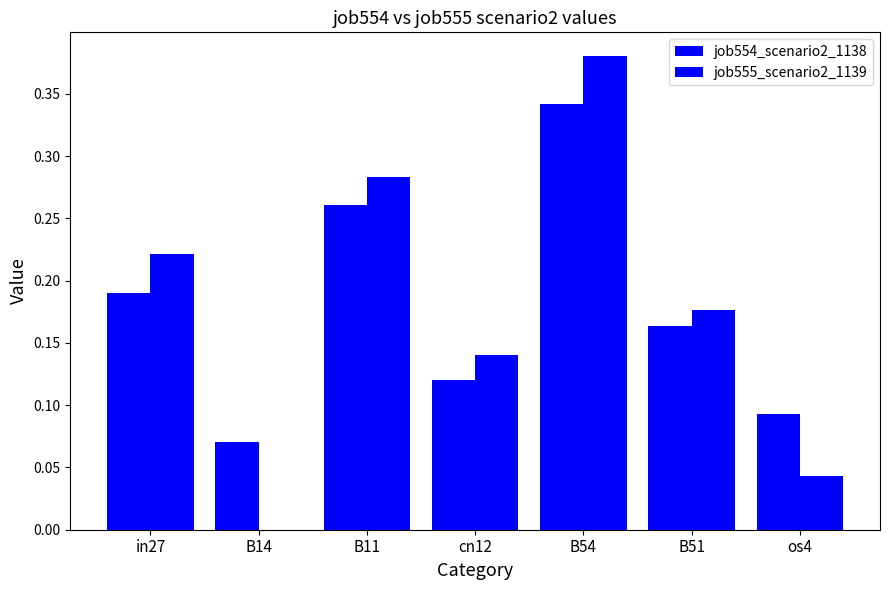

Reading right to left, transcribe all the data shown in this chart.

job554_scenario2_1138: 0.1	0.2	0.3	0.1	0.3	0.1	0.2
job555_scenario2_1139: 0.0	0.2	0.4	0.1	0.3	0.0	0.2